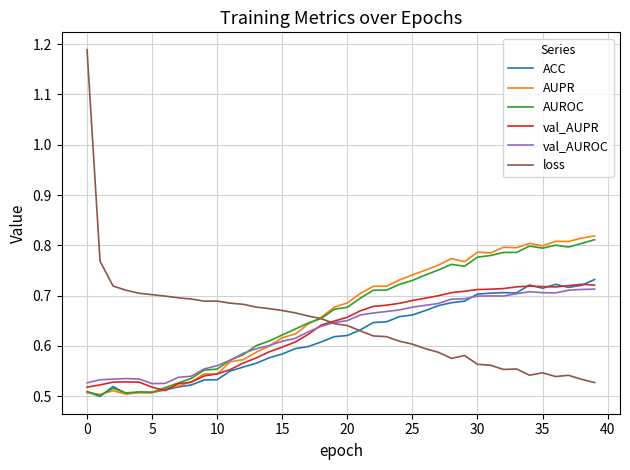

What is the difference between the second highest and second lowest values in the AUPR series?

0.3